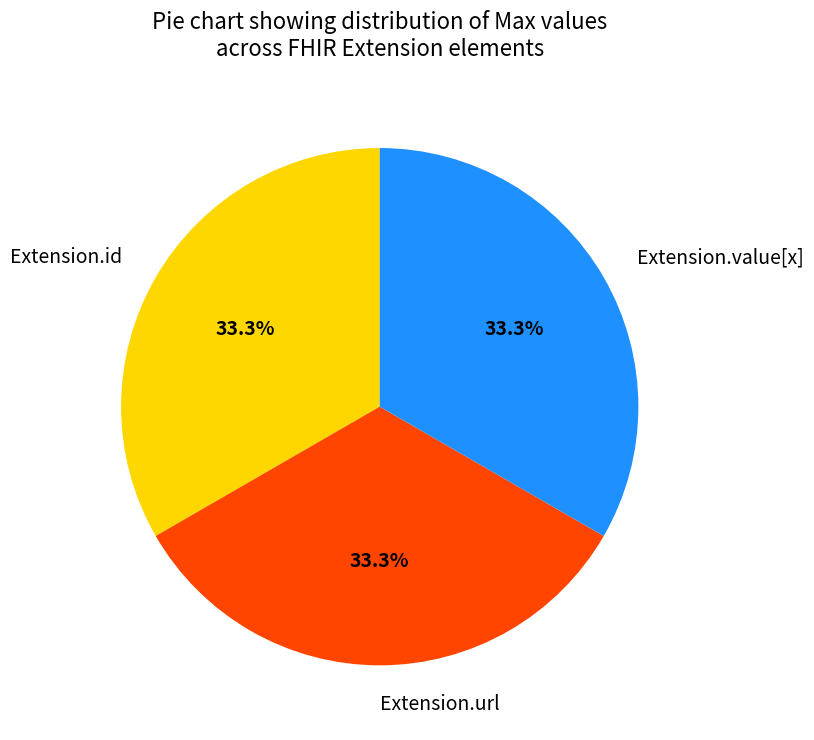

To the nearest percent, what is the average slice percentage?

33%